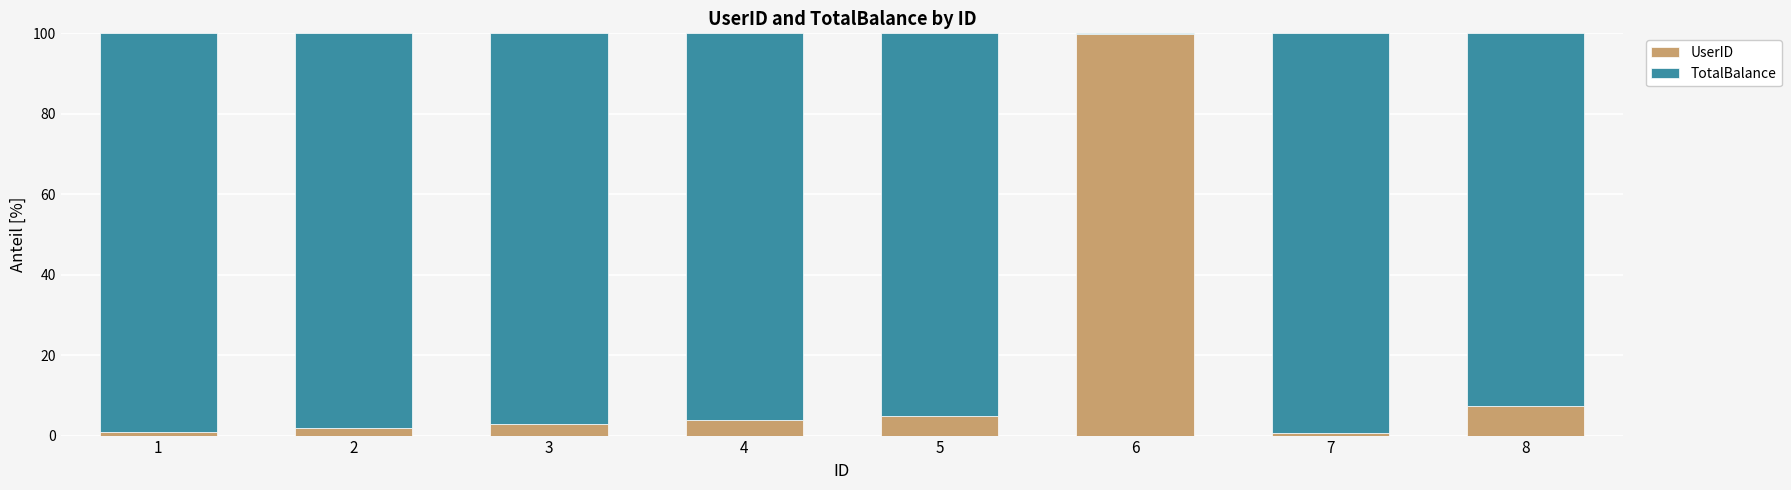

What is the total value across all series at 3?

100.0